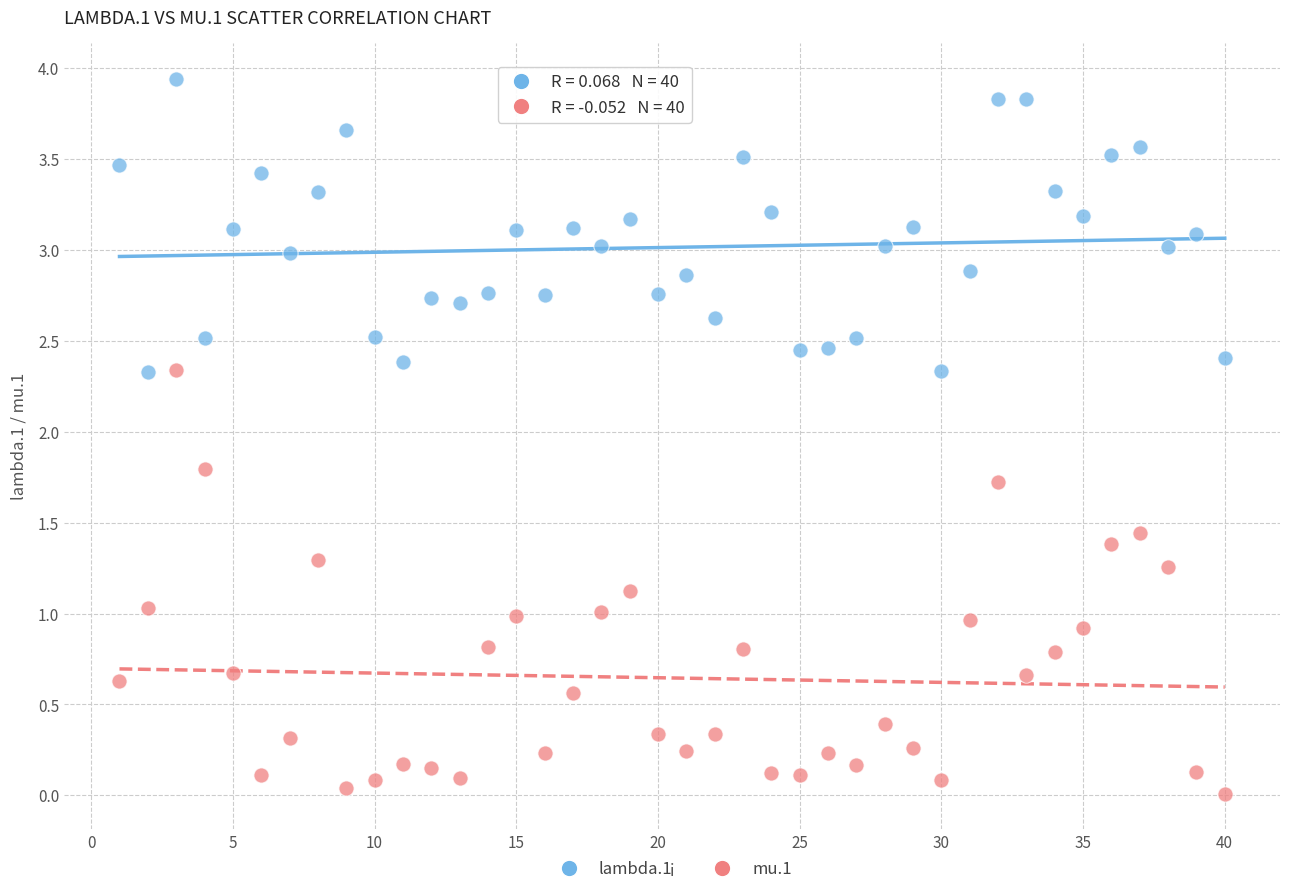

What are all the series names shown in the legend?

lambda.1, mu.1